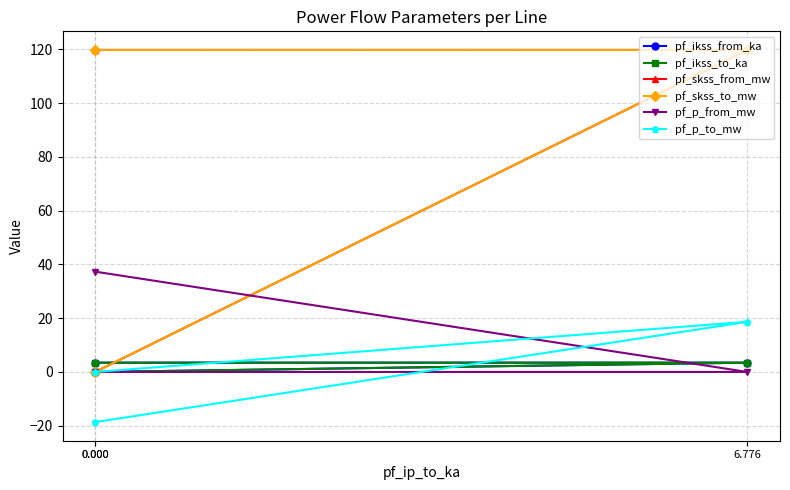

What is the sum of all pf_skss_from_mw values?

239.6